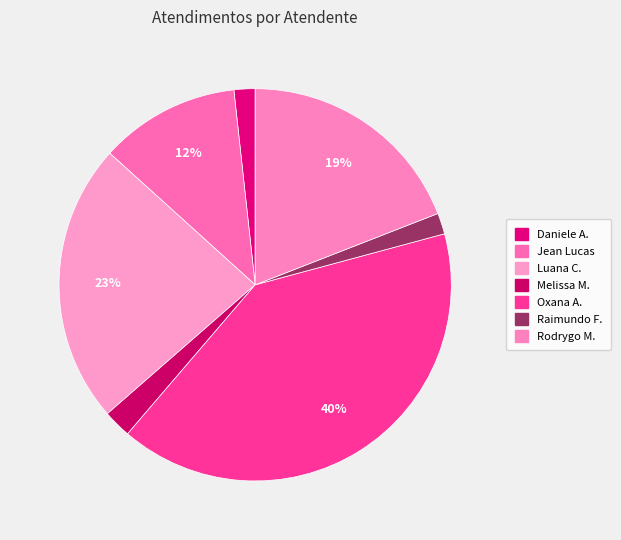

How many slices are in this pie chart?

7